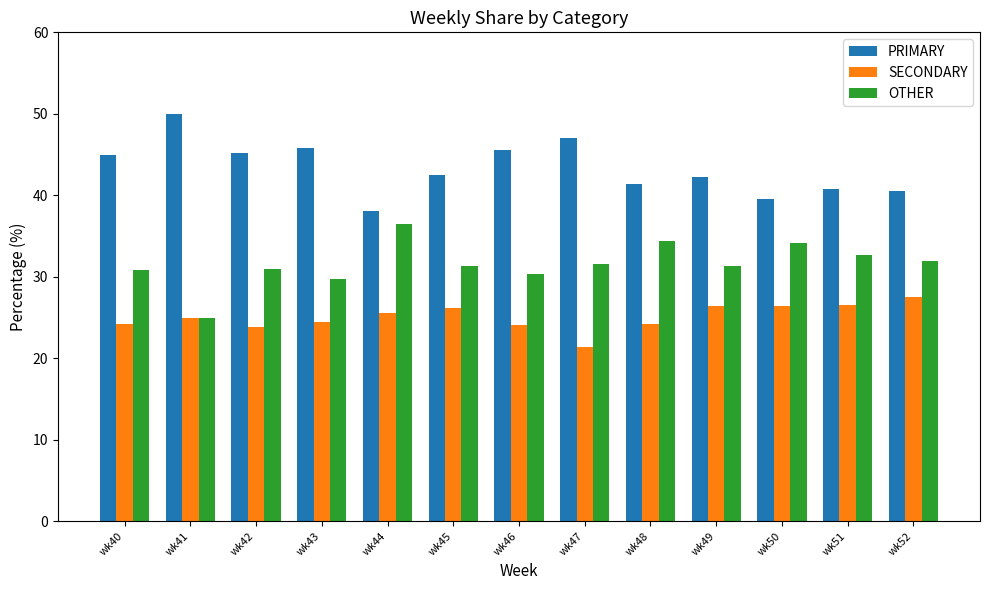

What is the difference between the highest and lowest values at wk43?

21.4